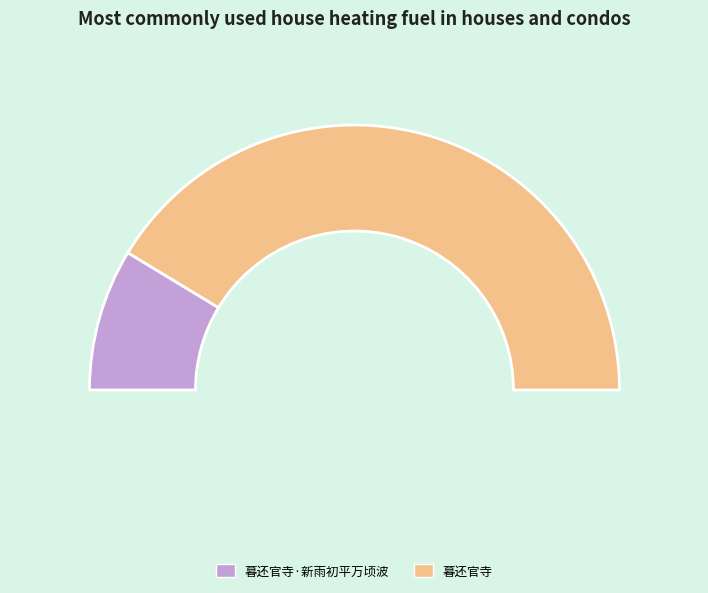

What is the majority slice?

暮还官寺